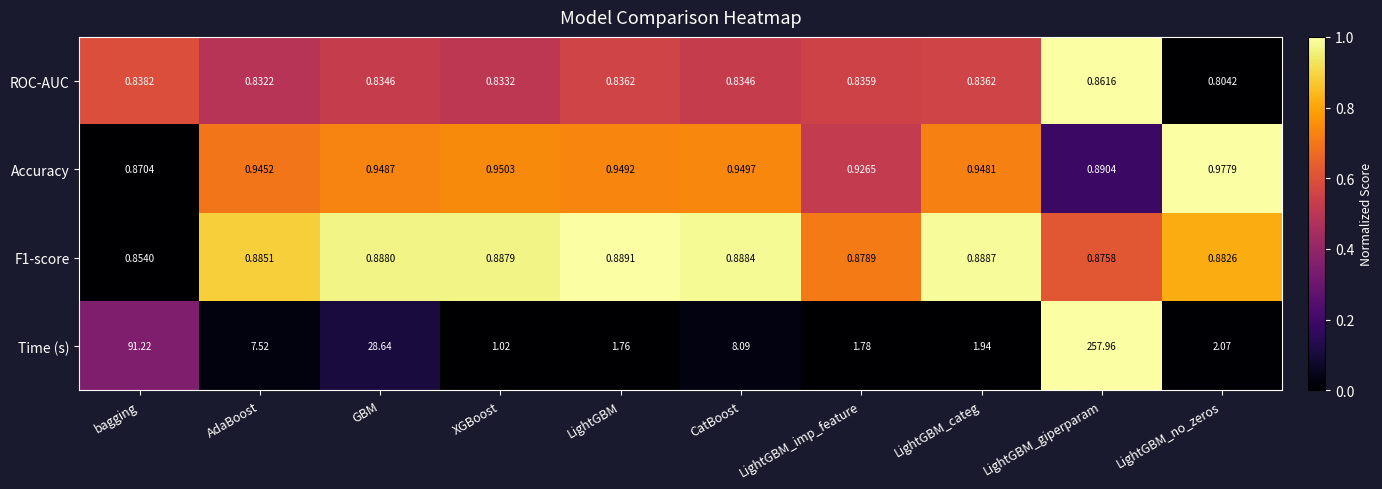

Rank the series at LightGBM_categ from highest to lowest value.

Time (s), Accuracy, F1-score, ROC-AUC